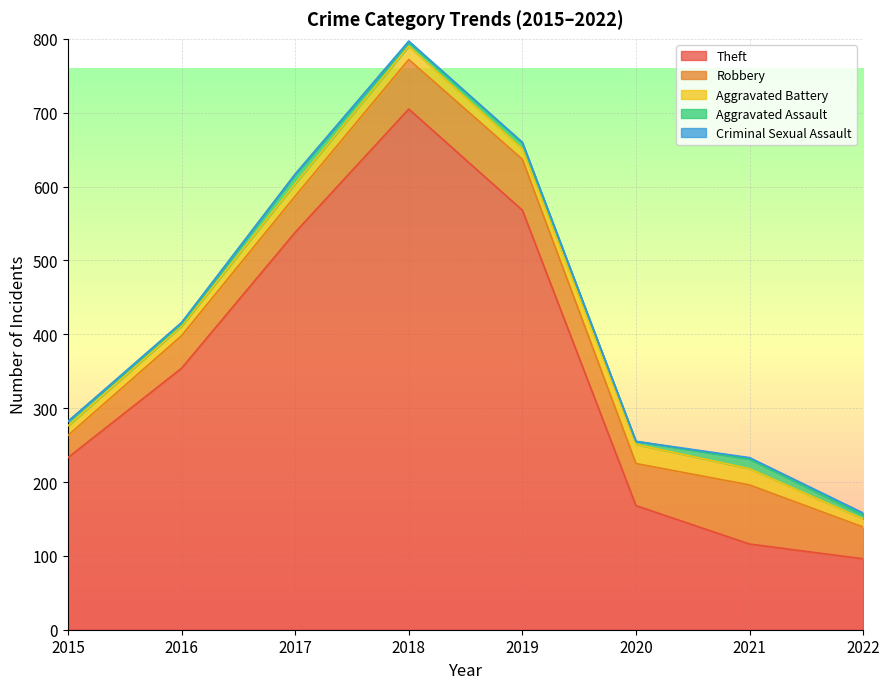

At which label is Robbery closest to 55?

2020